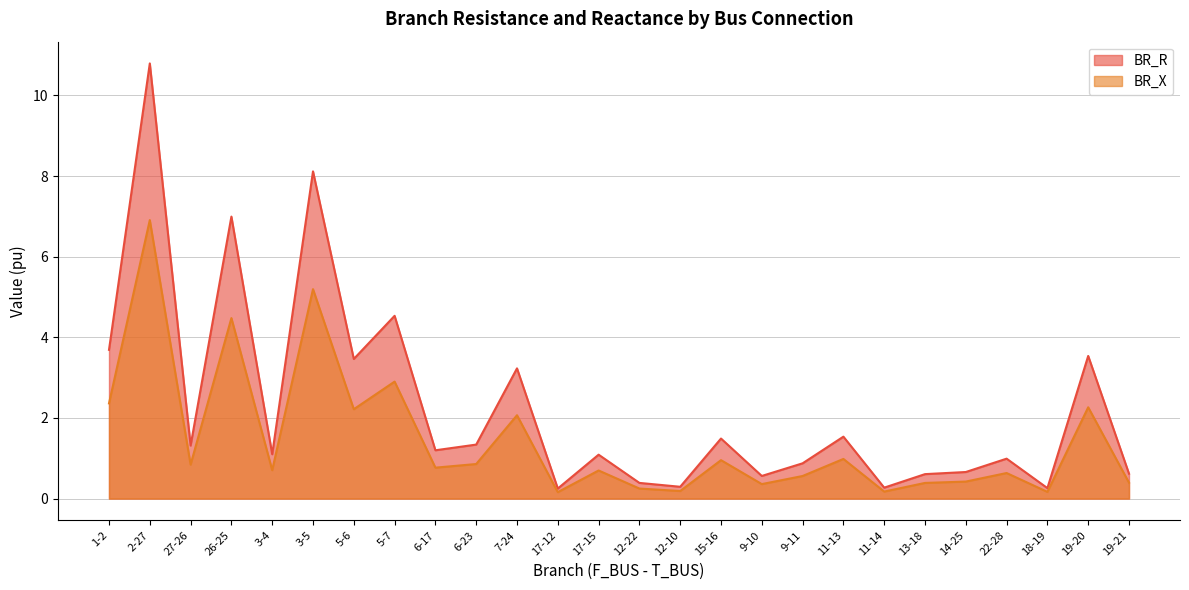

True or false: BR_R has a value of 1.1 at 17-15.

True